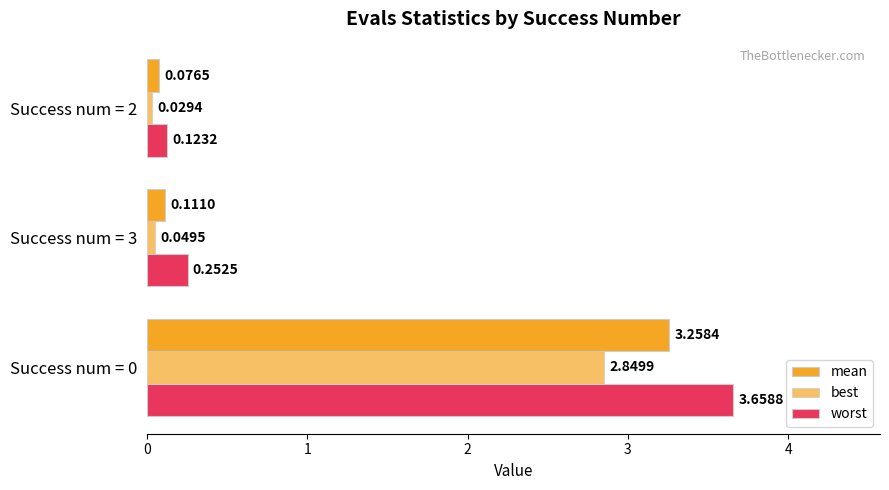

How many categories are shown in the chart?

3